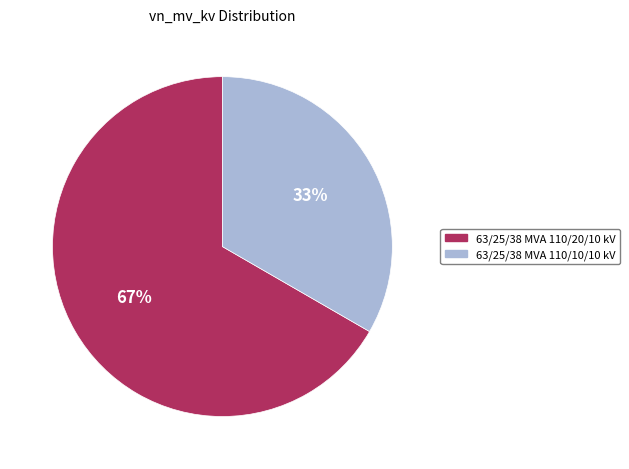

Between 63/25/38 MVA 110/20/10 kV and 63/25/38 MVA 110/10/10 kV, which is larger?

63/25/38 MVA 110/20/10 kV